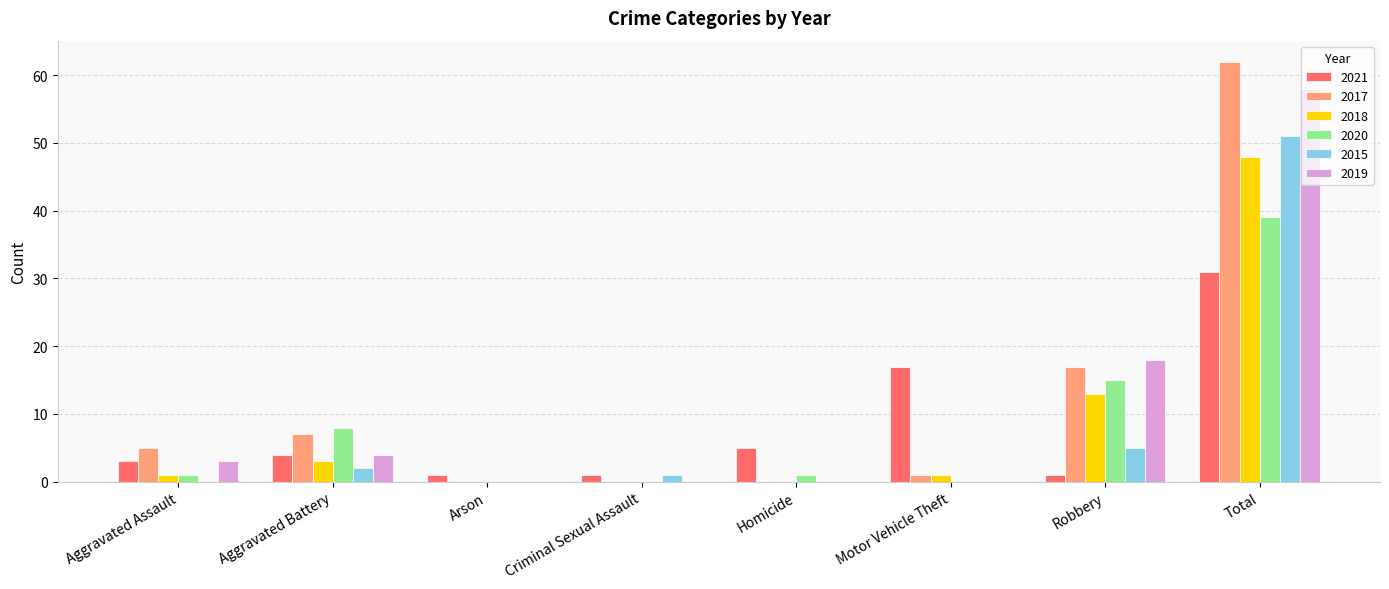

What is the average value of the 2017 series?

12